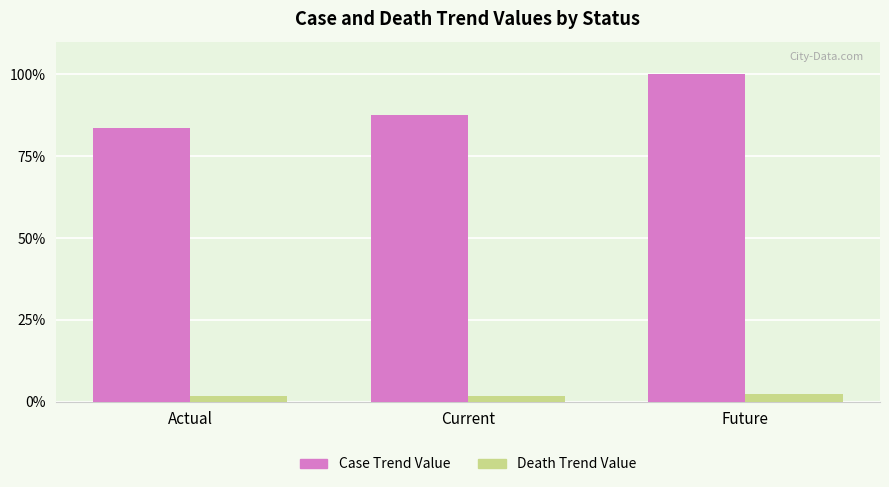

Are the bars horizontal?

No